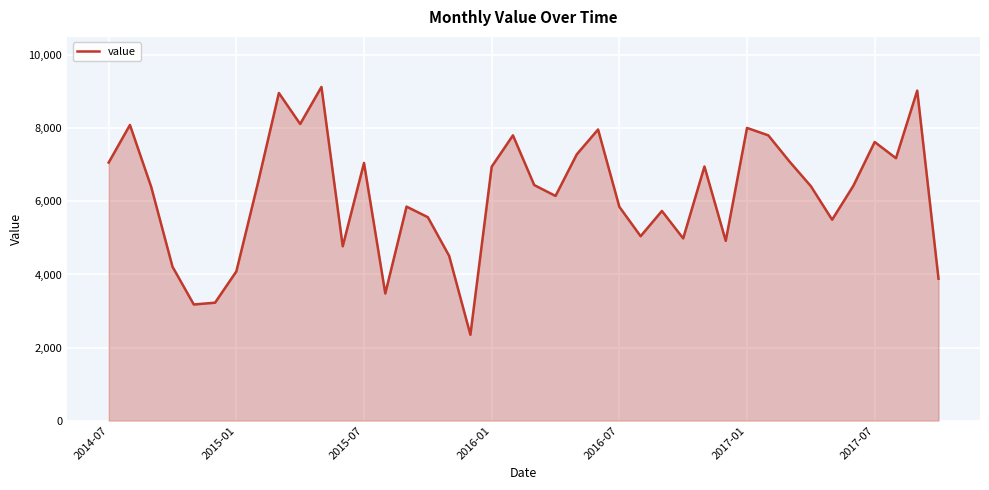

What is the smallest value displayed?

2351